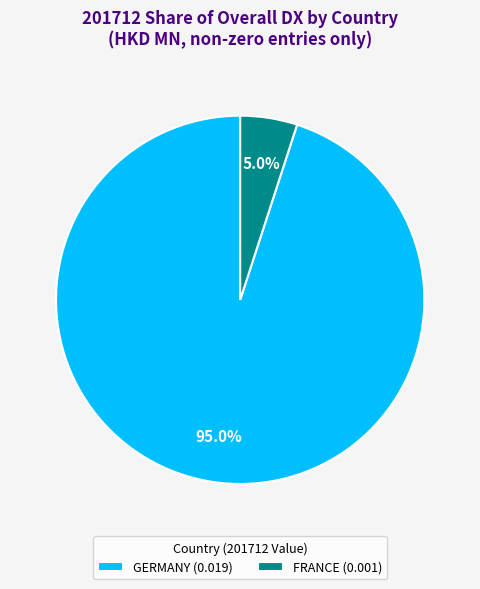

Rank the categories by value from lowest to highest.

FRANCE (0.001), GERMANY (0.019)